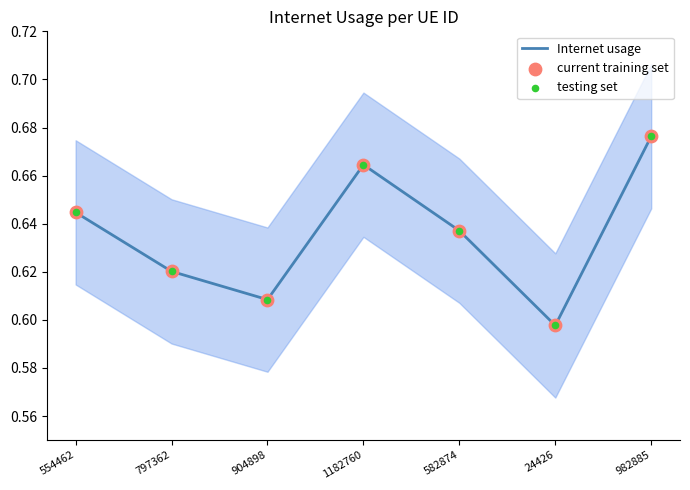

What is the total value across all series at 797362?

1.9